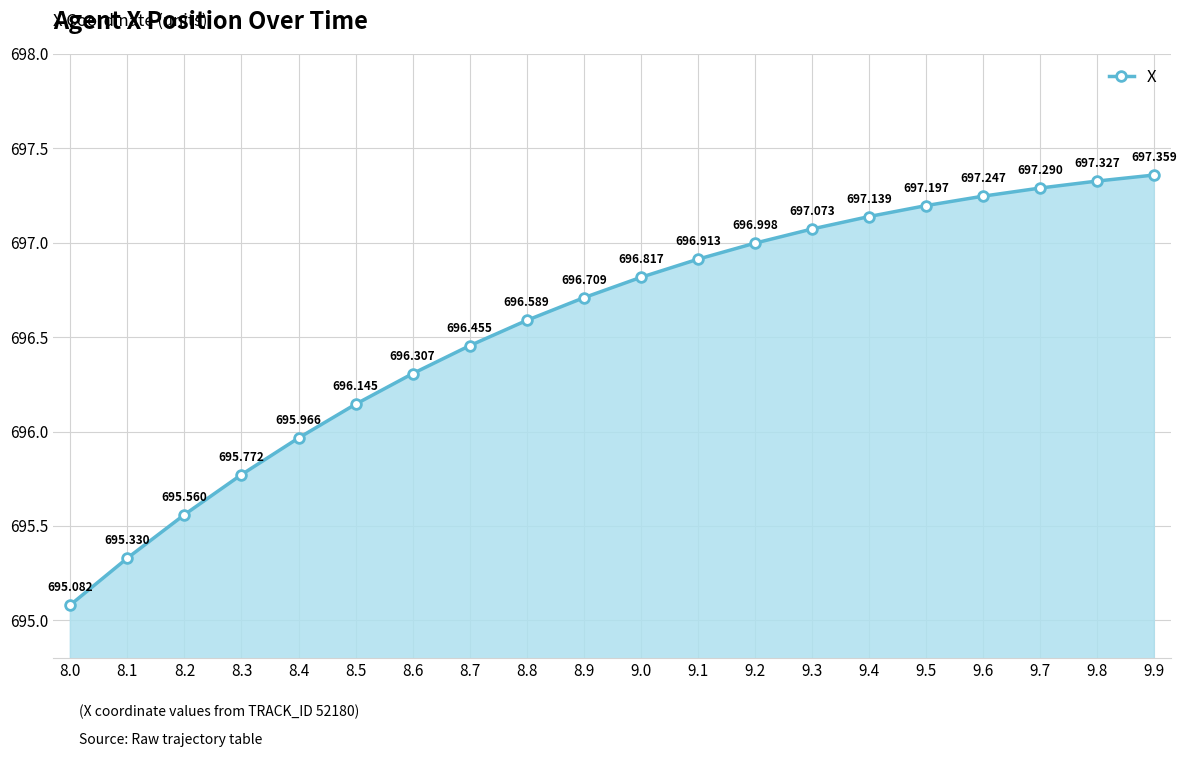

True or false: the data has more than 1 interior local peaks.

False